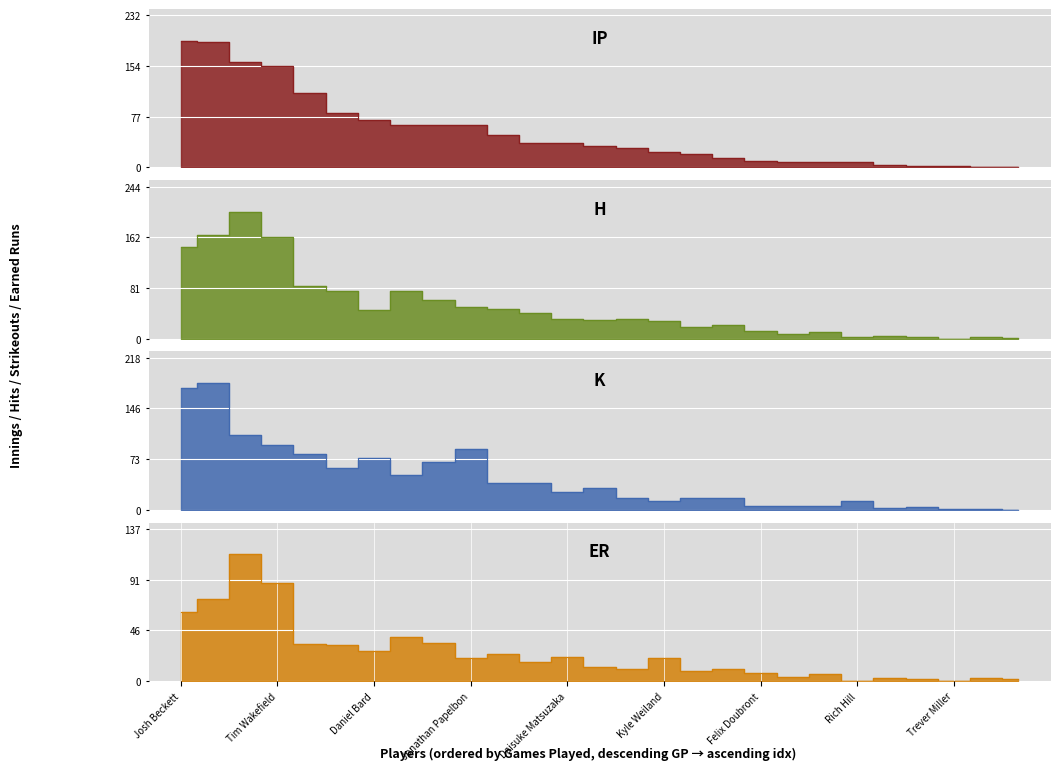

What is the difference between the highest and lowest values at Jonathan Papelbon?

66.0